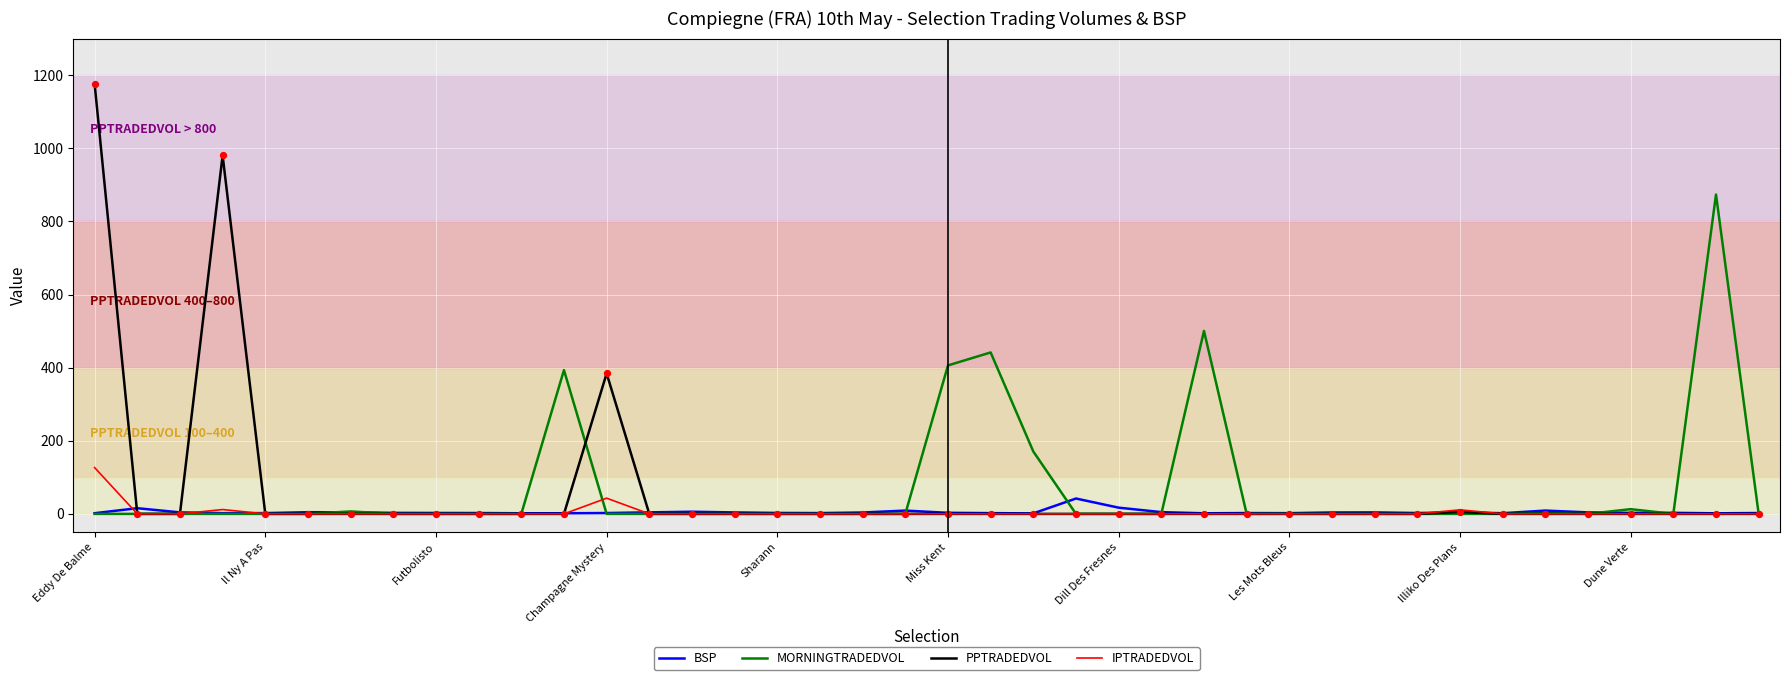

What are all the series names shown in the legend?

BSP, MORNINGTRADEDVOL, PPTRADEDVOL, IPTRADEDVOL